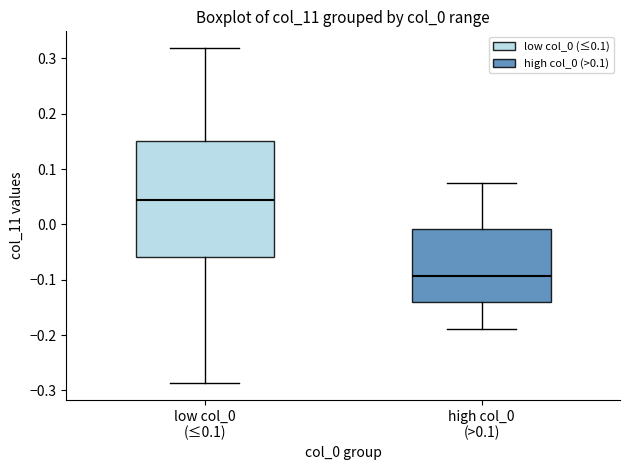

Where does the lower whisker of the box for low col_0 (≤0.1) end on the y-axis? The values are not printed on the chart, so give them approximately, as read against the axis.

-0.29